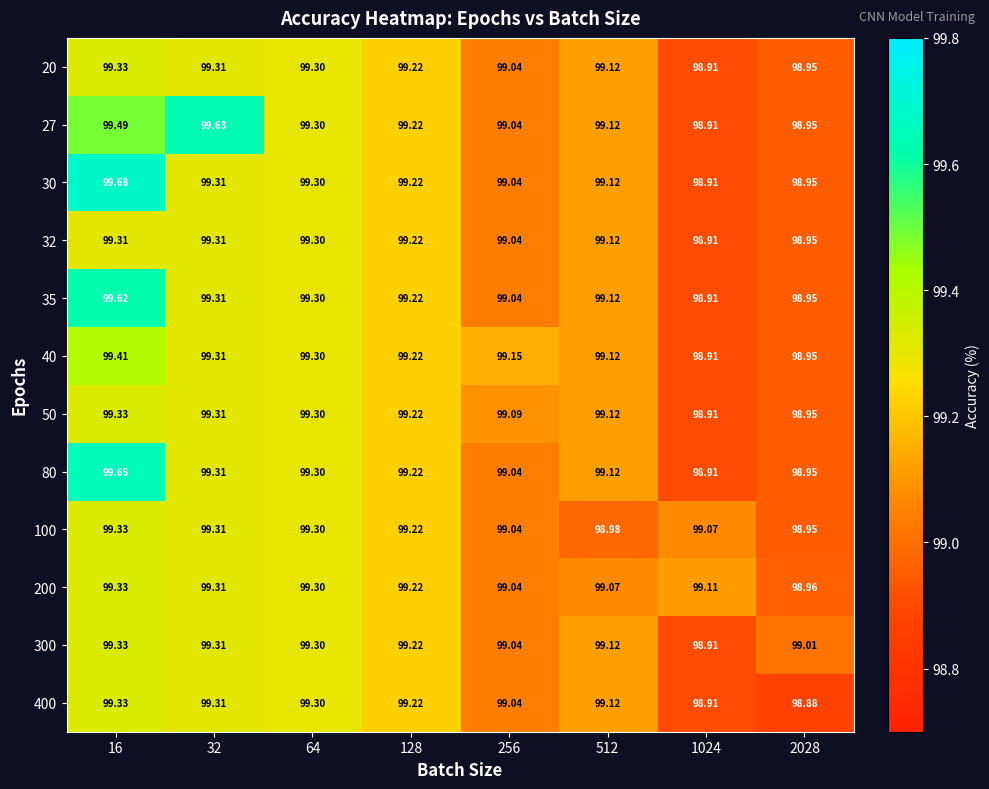

Is the value of 400 at 2028 greater than the value of 20 at 1024?

No